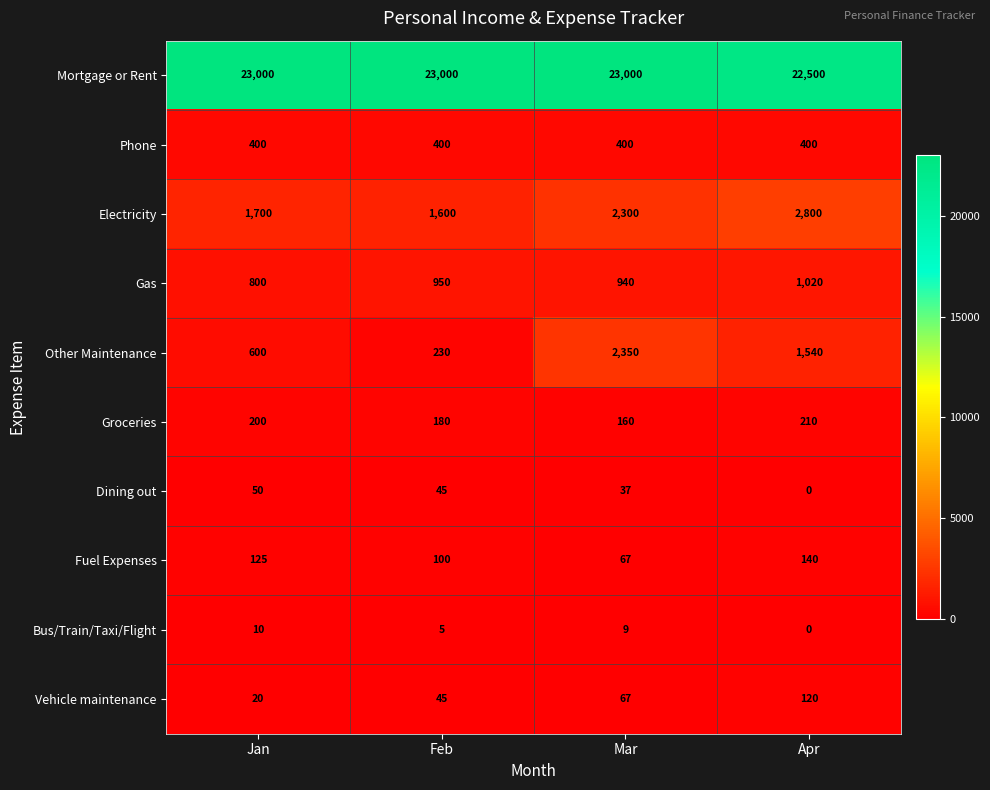

The value of Dining out at Feb is 75. True or false?

False